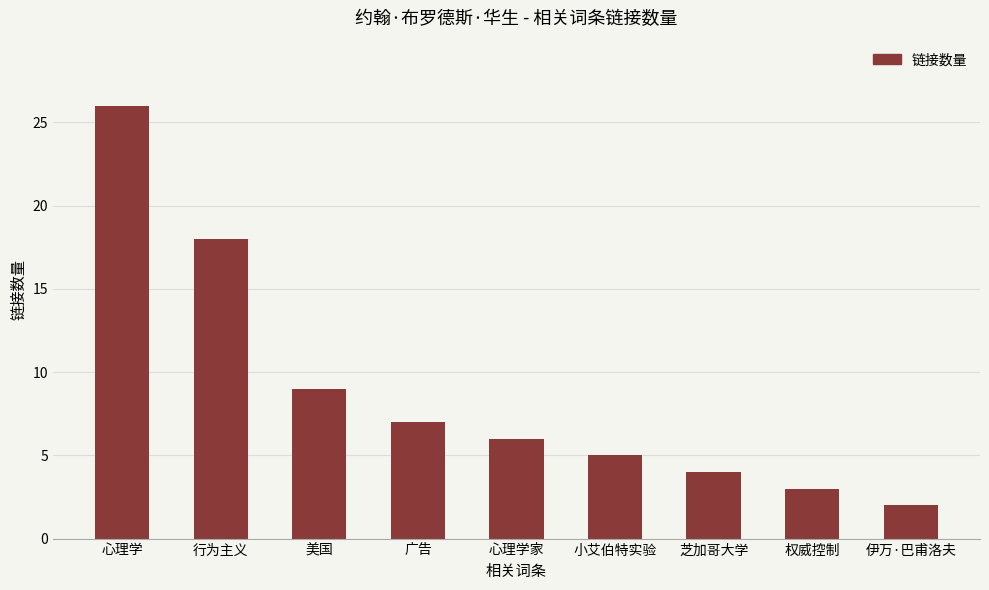

What is the maximum value shown in the chart?

26